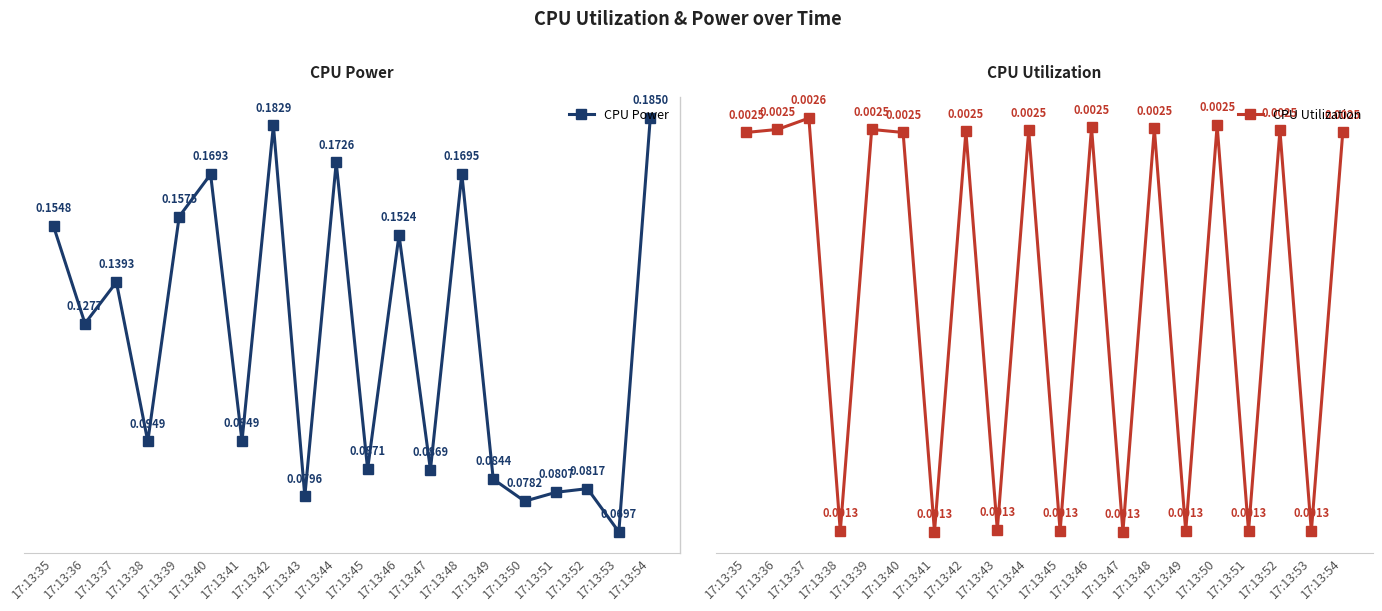

Between 17:13:51 and 17:13:49, which is larger?

17:13:49